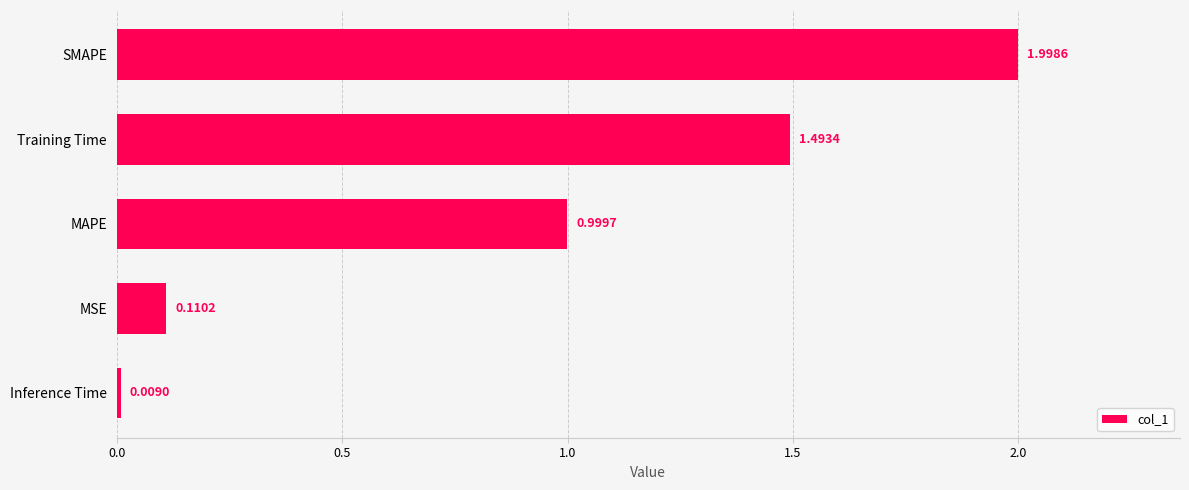

At which category does the chart reach its minimum across all series?

Inference Time